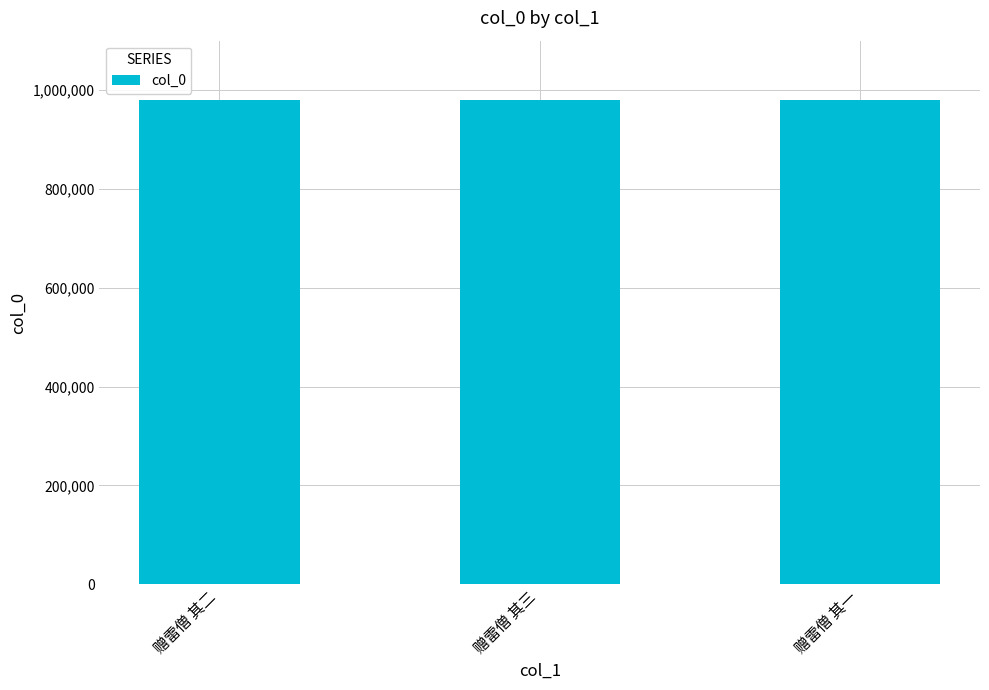

What is the smallest value displayed?

980110